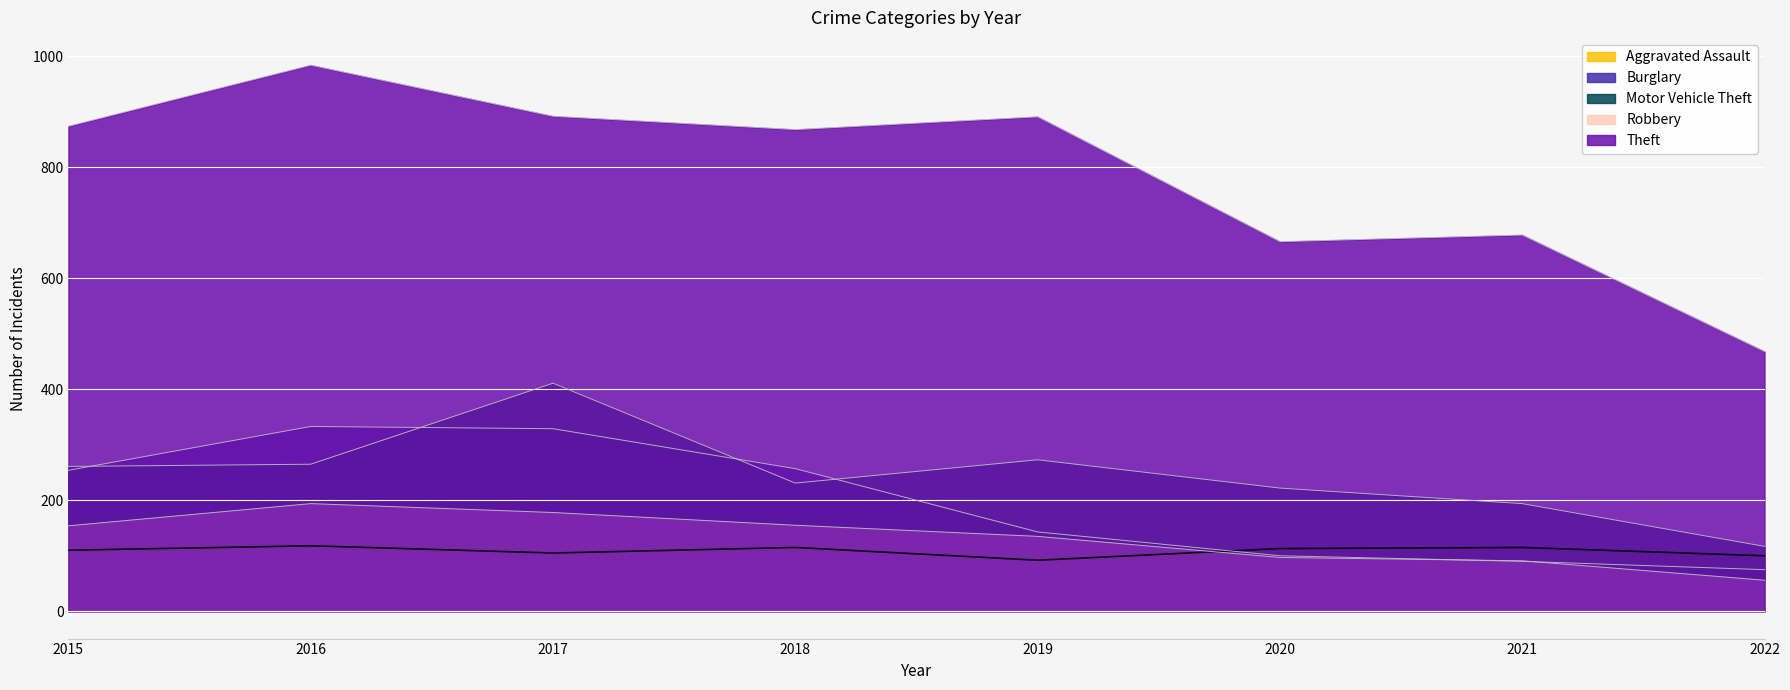

Reading left to right, list all the values displayed in this chart.

Aggravated Assault: 110	118	105	115	92	113	115	100
Burglary: 254	333	329	257	143	100	90	75
Motor Vehicle Theft: 261	265	411	231	273	222	194	117
Robbery: 154	194	178	155	135	97	91	56
Theft: 874	984	892	868	891	666	678	468